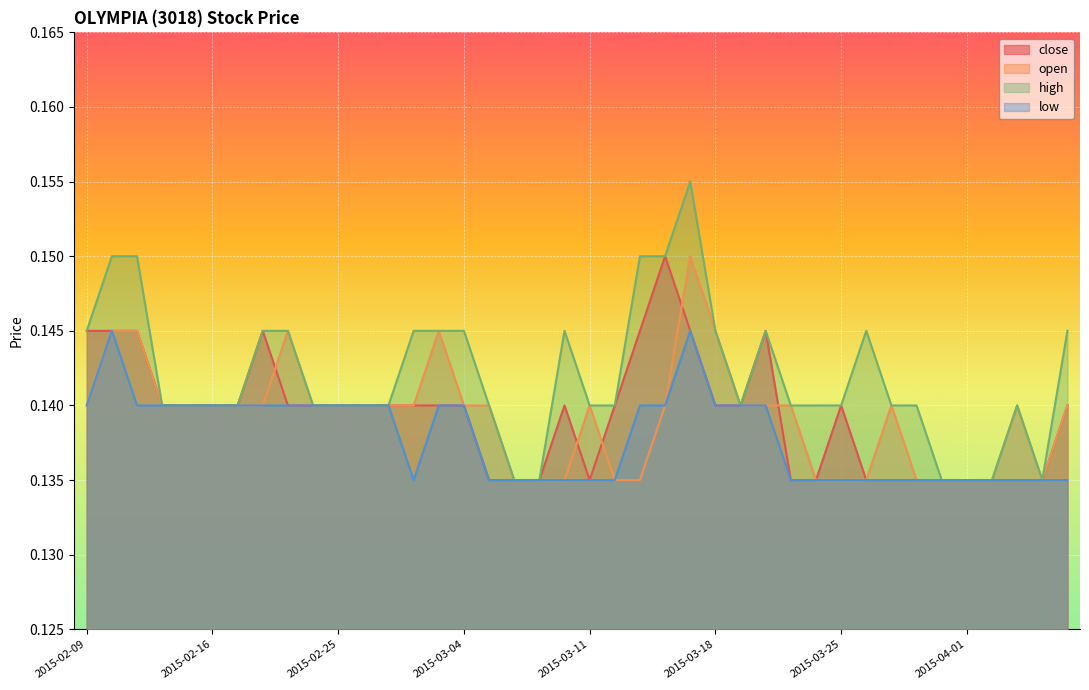

Reading left to right, what are all the values shown in this chart?

close: 0.1	0.1	0.1	0.1	0.1	0.1	0.1	0.1	0.1	0.1	0.1	0.1	0.1	0.1	0.1	0.1	0.1	0.1	0.1	0.1	0.1	0.1	0.1	0.1	0.1	0.1	0.1	0.1	0.1	0.1	0.1	0.1	0.1	0.1	0.1	0.1	0.1	0.1	0.1	0.1
open: 0.1	0.1	0.1	0.1	0.1	0.1	0.1	0.1	0.1	0.1	0.1	0.1	0.1	0.1	0.1	0.1	0.1	0.1	0.1	0.1	0.1	0.1	0.1	0.1	0.1	0.1	0.1	0.1	0.1	0.1	0.1	0.1	0.1	0.1	0.1	0.1	0.1	0.1	0.1	0.1
high: 0.1	0.1	0.1	0.1	0.1	0.1	0.1	0.1	0.1	0.1	0.1	0.1	0.1	0.1	0.1	0.1	0.1	0.1	0.1	0.1	0.1	0.1	0.1	0.1	0.2	0.1	0.1	0.1	0.1	0.1	0.1	0.1	0.1	0.1	0.1	0.1	0.1	0.1	0.1	0.1
low: 0.1	0.1	0.1	0.1	0.1	0.1	0.1	0.1	0.1	0.1	0.1	0.1	0.1	0.1	0.1	0.1	0.1	0.1	0.1	0.1	0.1	0.1	0.1	0.1	0.1	0.1	0.1	0.1	0.1	0.1	0.1	0.1	0.1	0.1	0.1	0.1	0.1	0.1	0.1	0.1